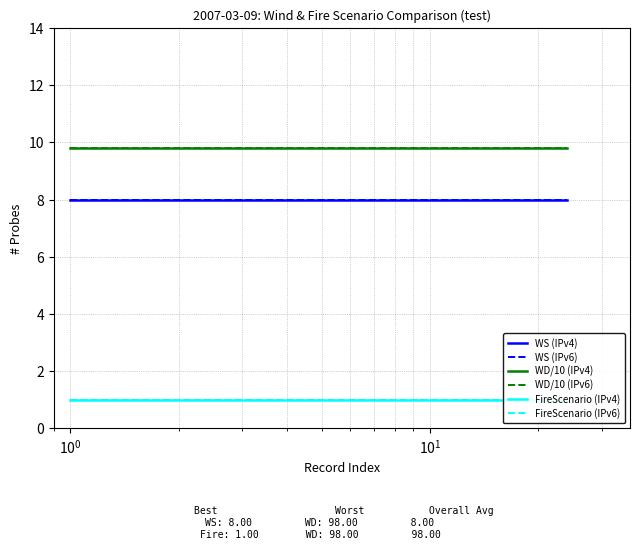

Which series has the largest range (max minus min)?

WS (IPv4)